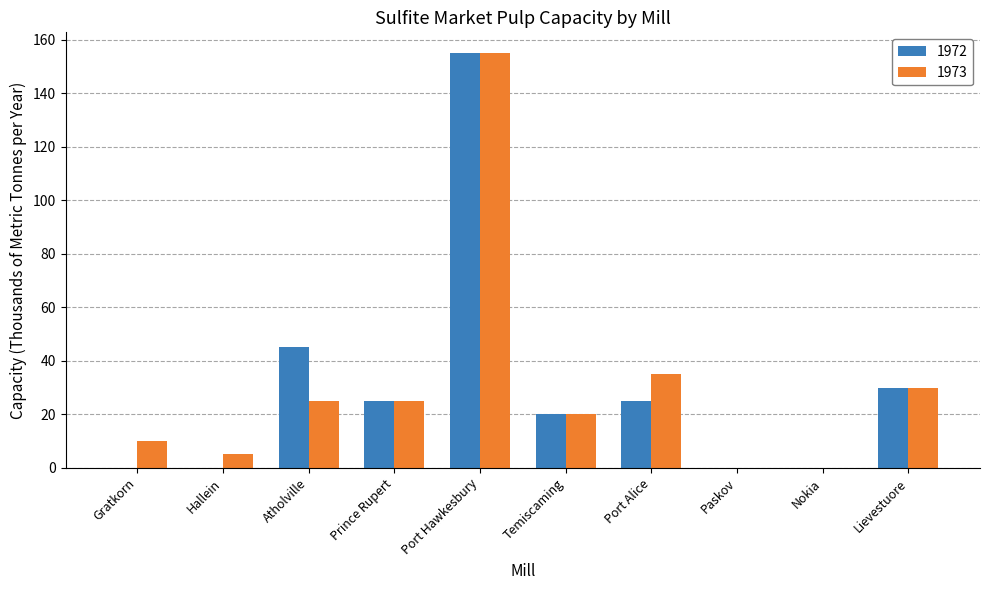

Reading left to right, extract all data points from this chart.

1972: 0	0	45	25	155	20	25	0	0	30
1973: 10	5	25	25	155	20	35	0	0	30